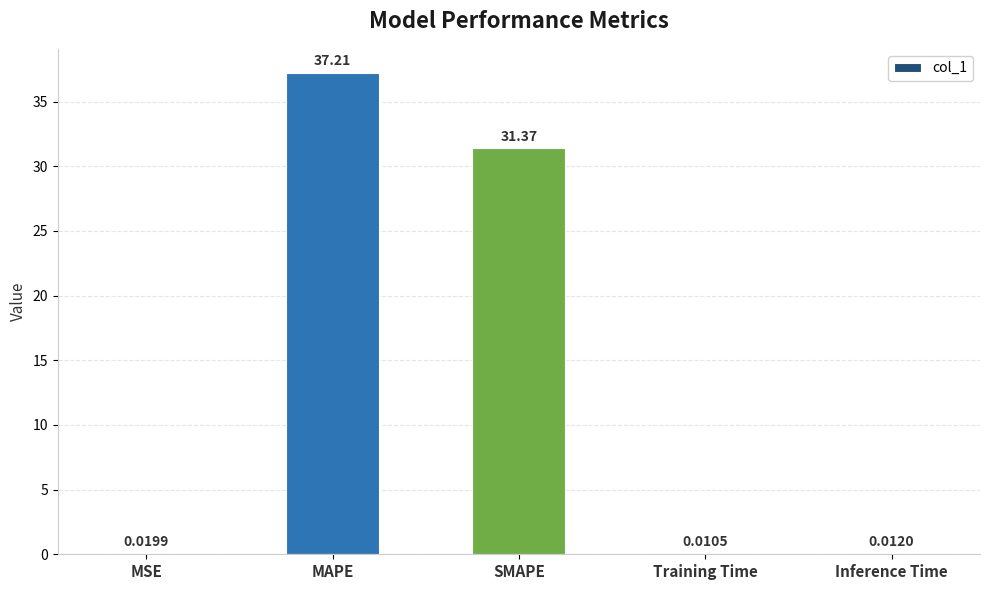

What is the sum of the values at MAPE and MSE?

37.2